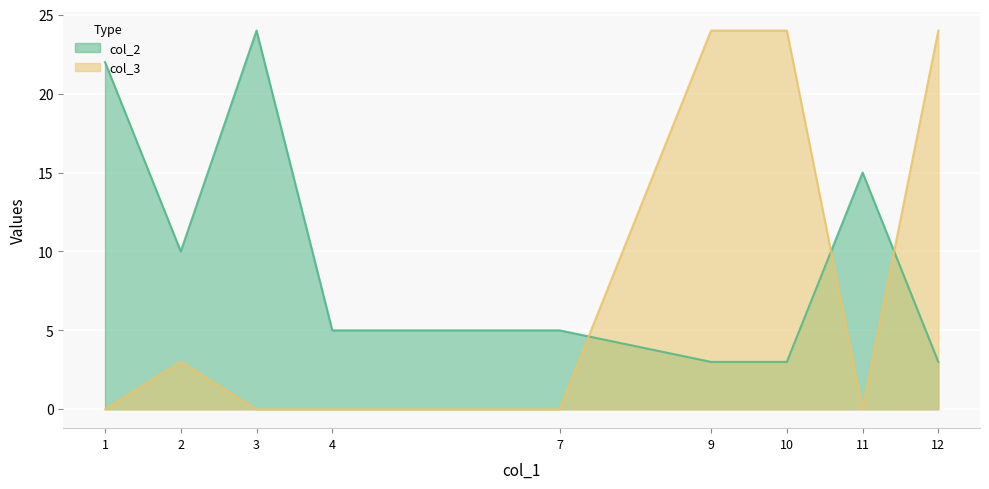

Between 1 and 11, which series saw the biggest shift?

col_2